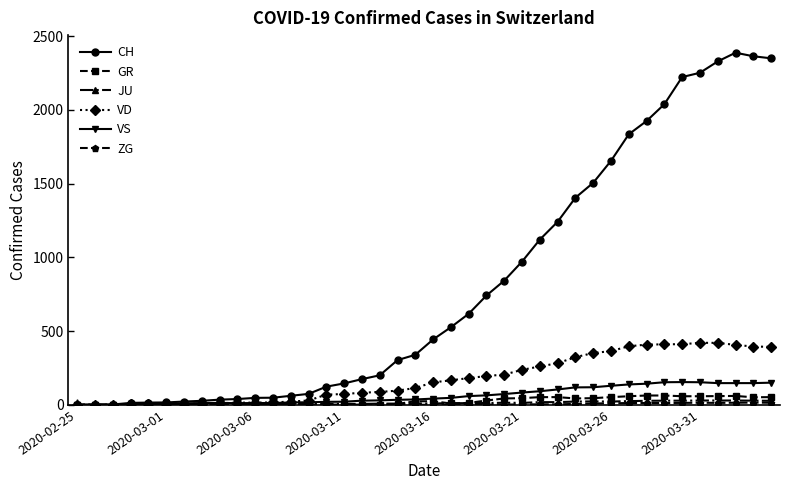

Which series has the widest spread of values?

CH